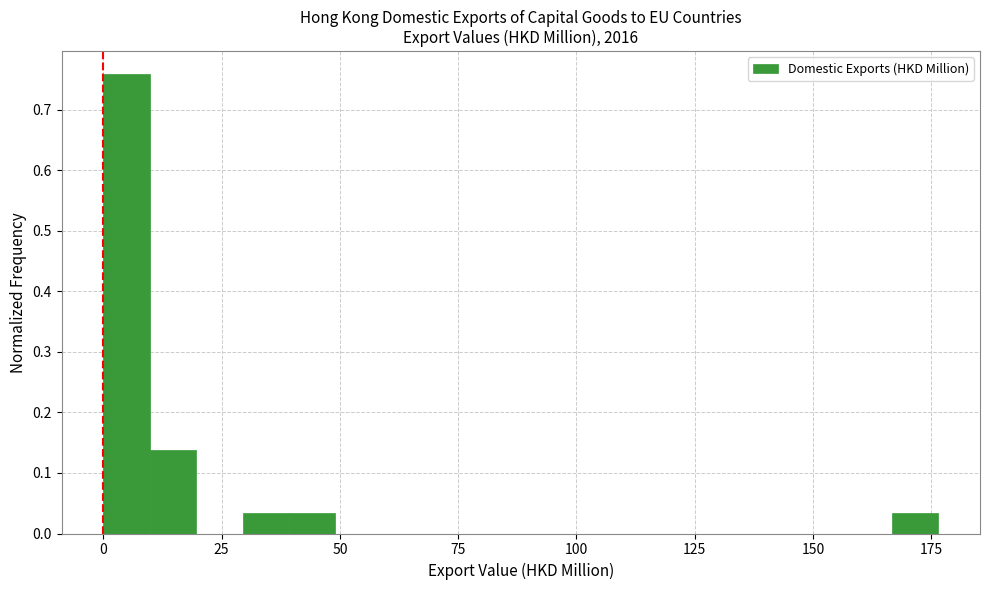

Around what value on the x-axis is the tallest bar? Give the approximate position of its centre, as read against the axis.

5